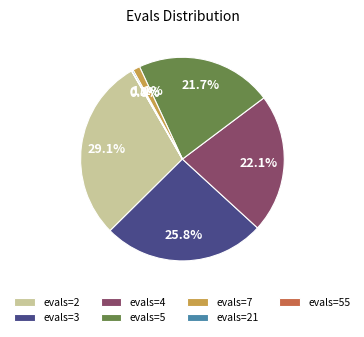

Combined, do evals=5 and evals=2 account for over 50%?

Yes